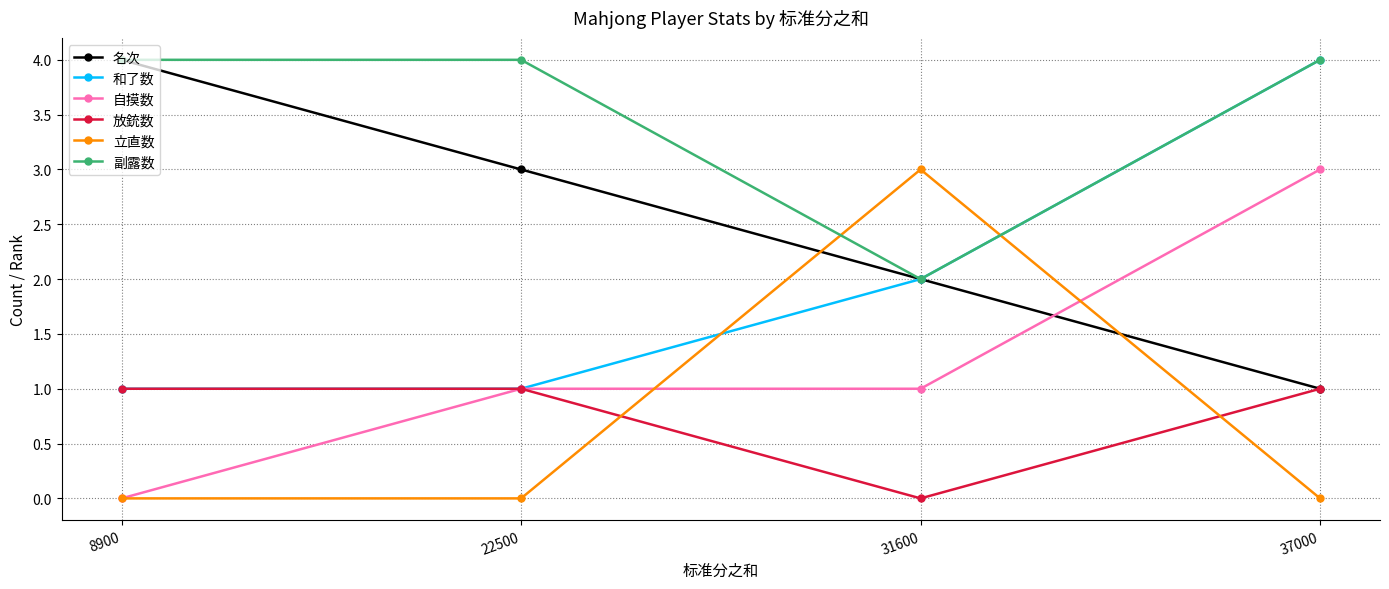

True or false: 副露数 has more than 1 points higher than both neighbors.

False